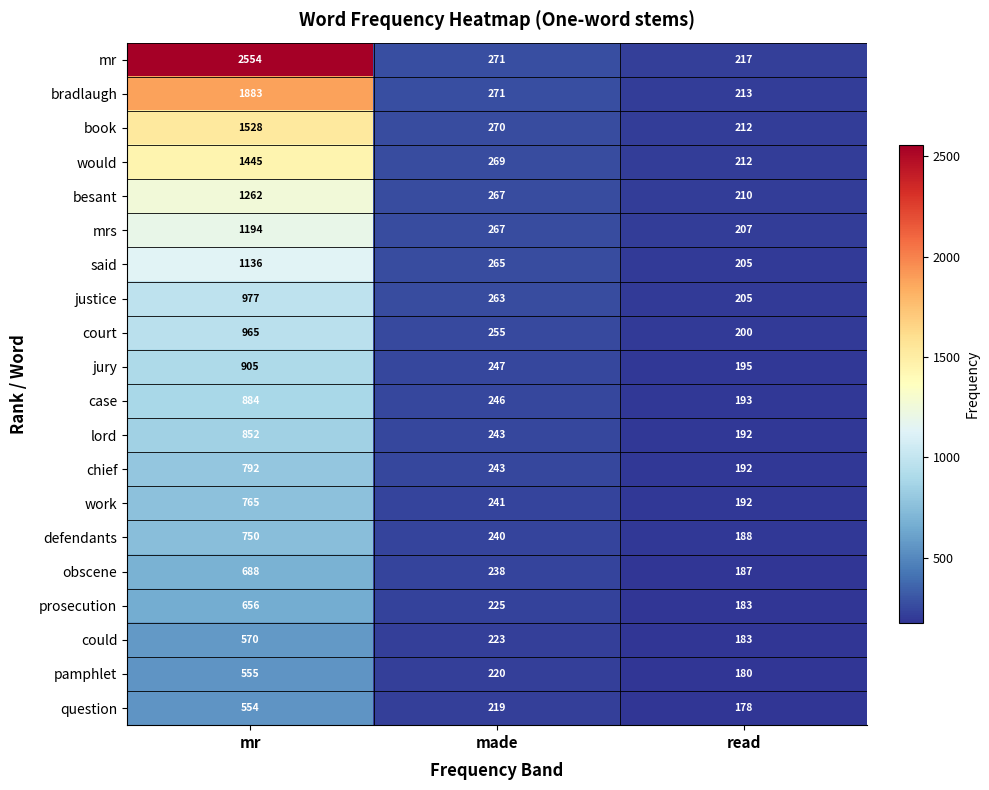

What is the spread (max minus min) of values at read?

39